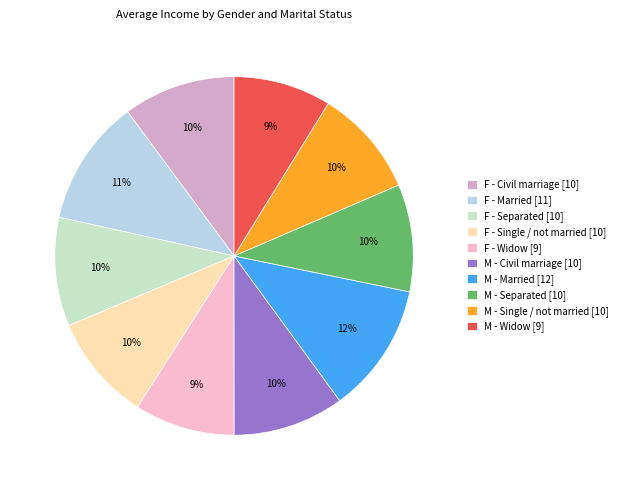

Does M - Single / not married represent more than half of the total?

No